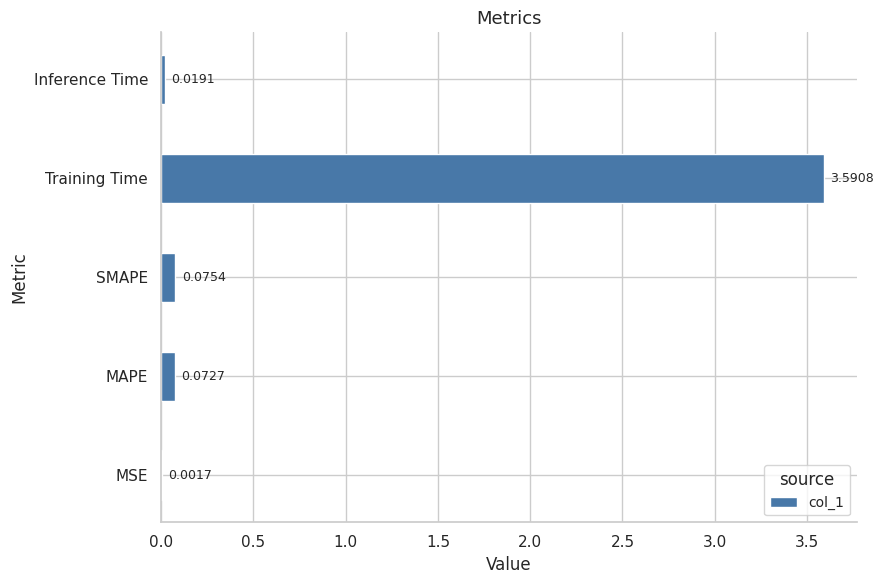

At which category does the chart reach its peak across all series?

Training Time